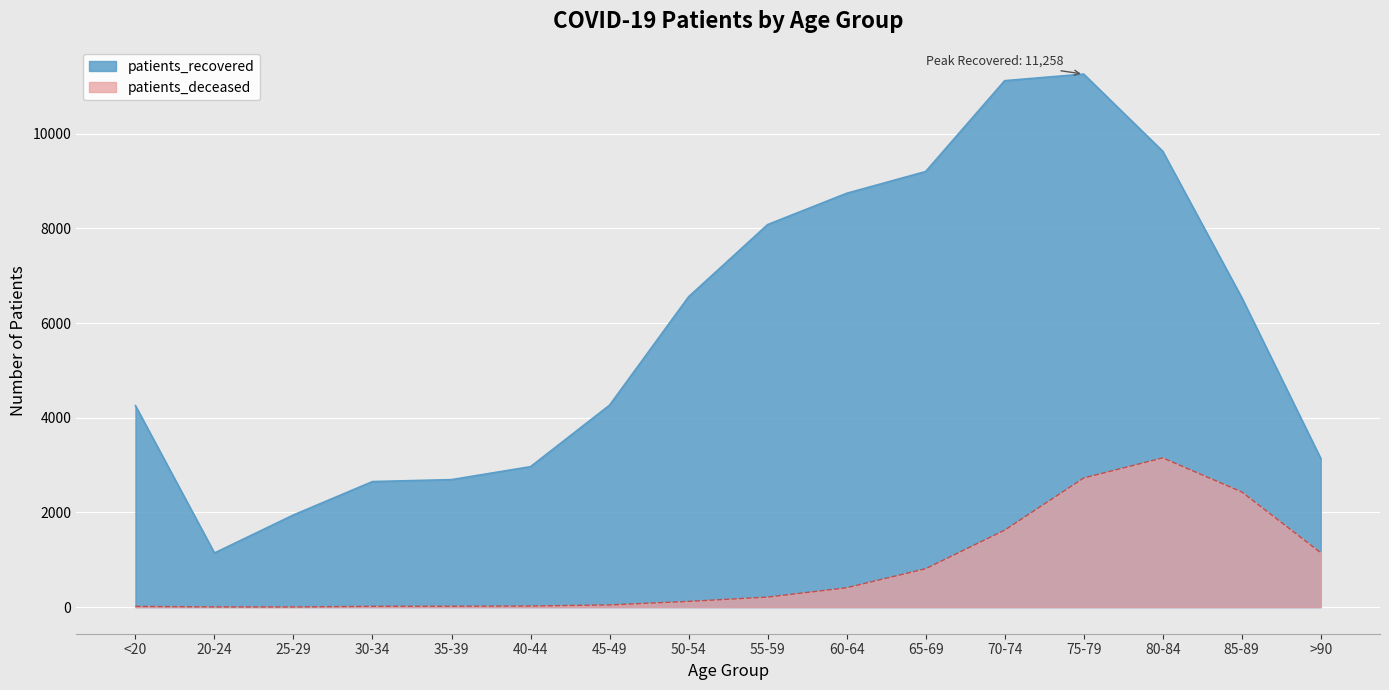

Rank the series by their average value, from highest to lowest.

patients_recovered, patients_deceased